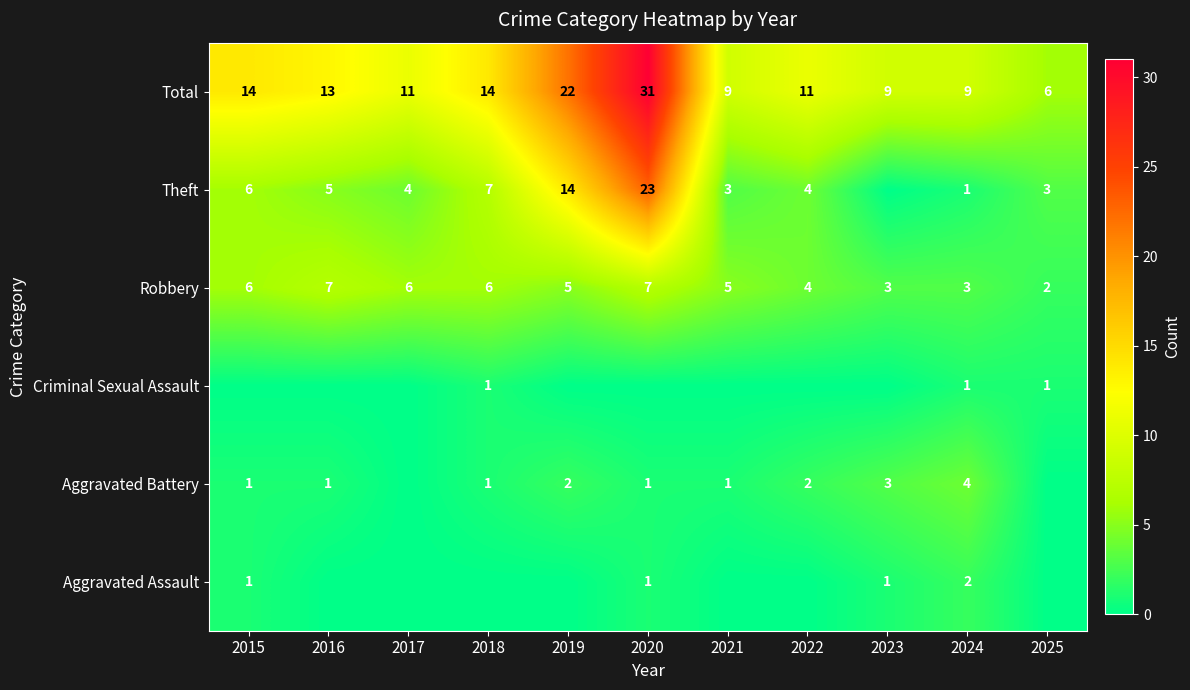

At how many categories does at least one series exceed 0?

11